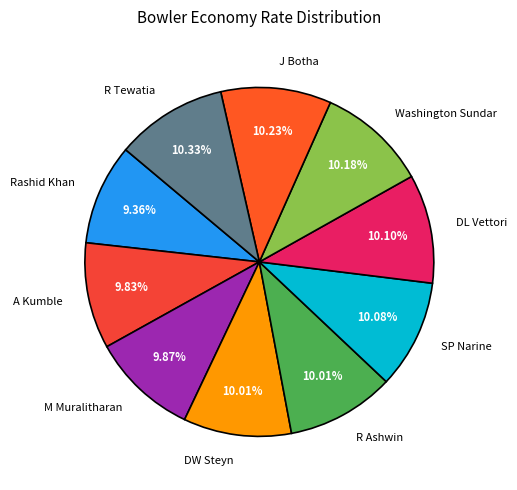

How many segments does this pie chart have?

10